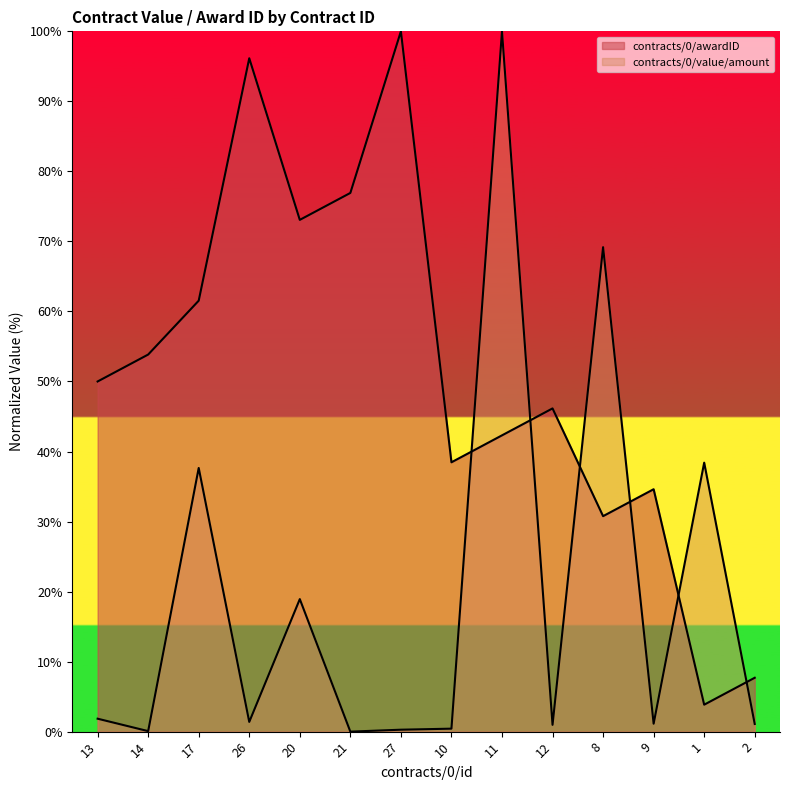

Which series has the largest total across all categories?

contracts/0/awardID